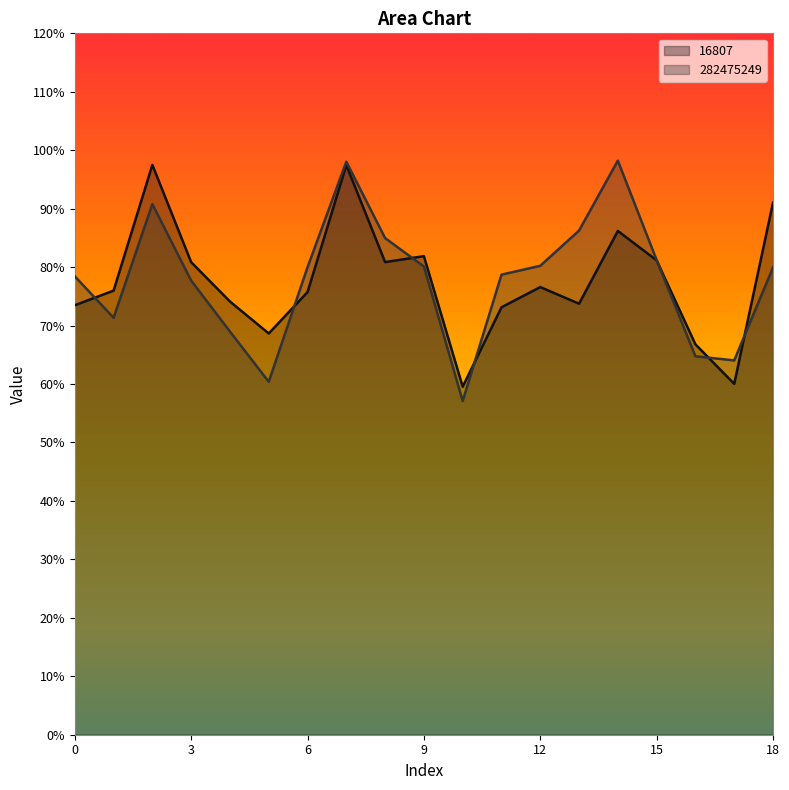

How many data points does each series have?

19